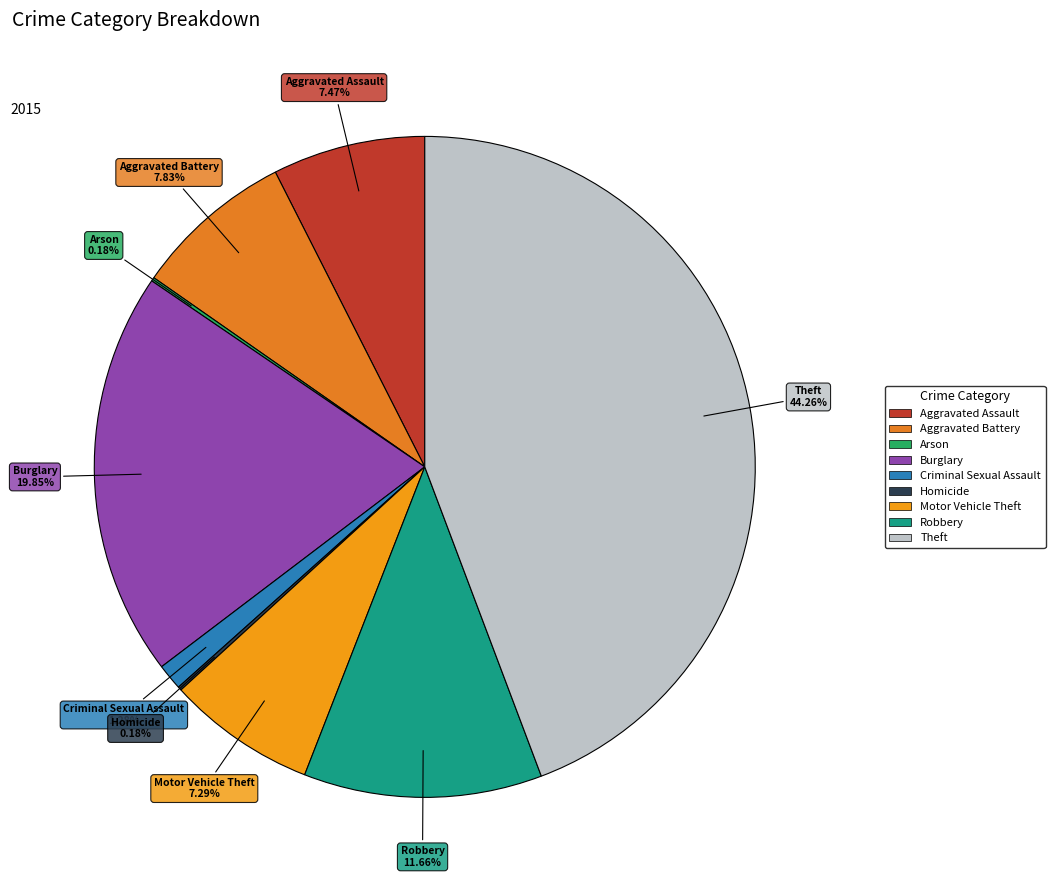

What percentage is the Criminal Sexual Assault slice, to the nearest percent?

1%